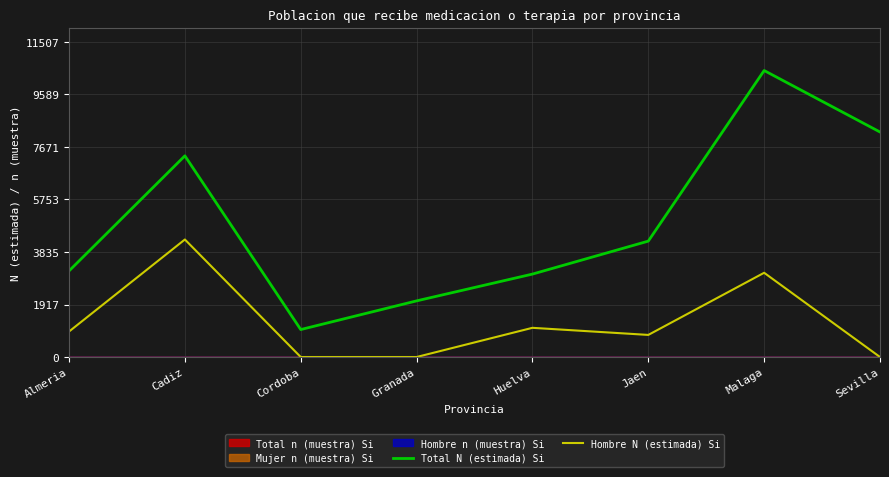

At which label does Total N (estimada) Si reach its minimum?

Cordoba